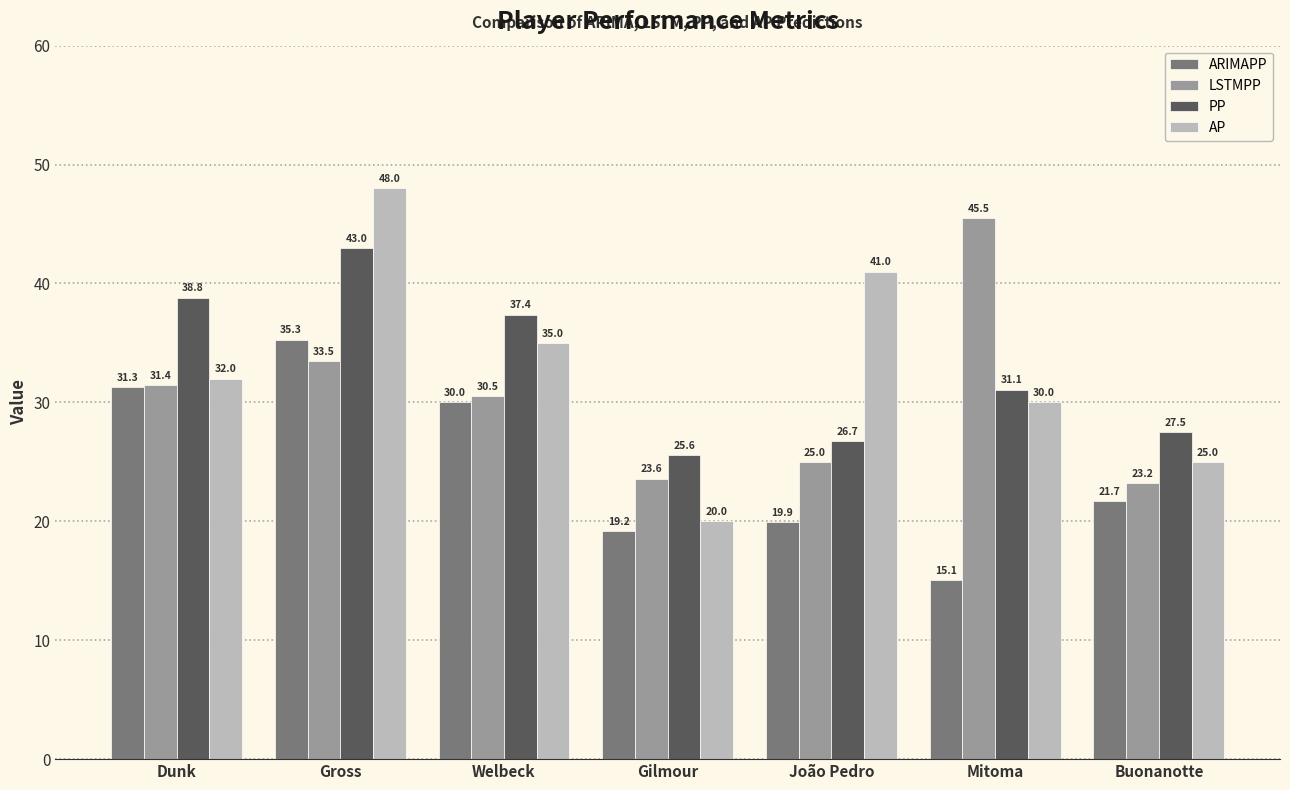

What is the value of the ARIMAPP bar at the 2nd from the left?

35.3